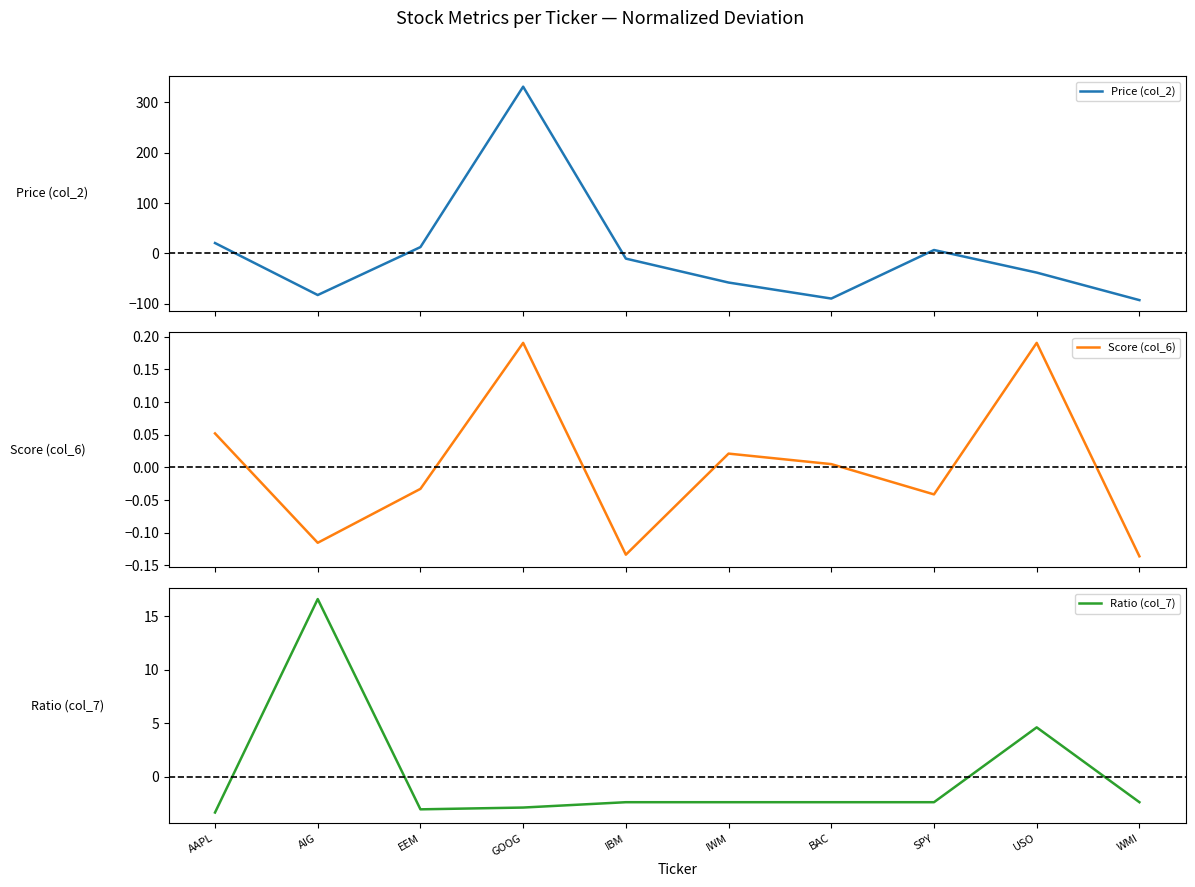

Where does the Ratio (col_7) series first go above -2?

AIG